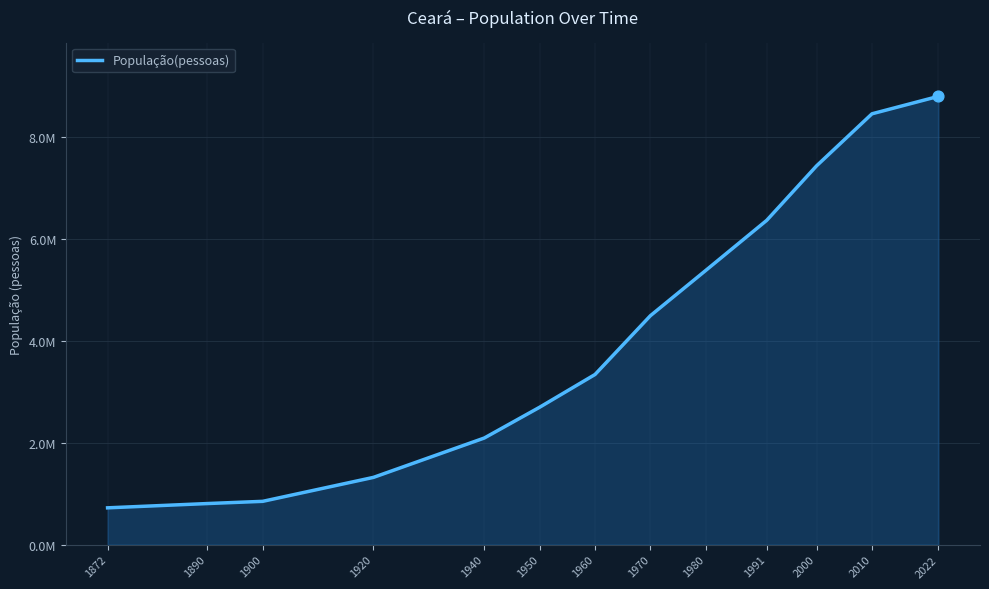

What is the change in value from 1920 to 1991?

+5043392